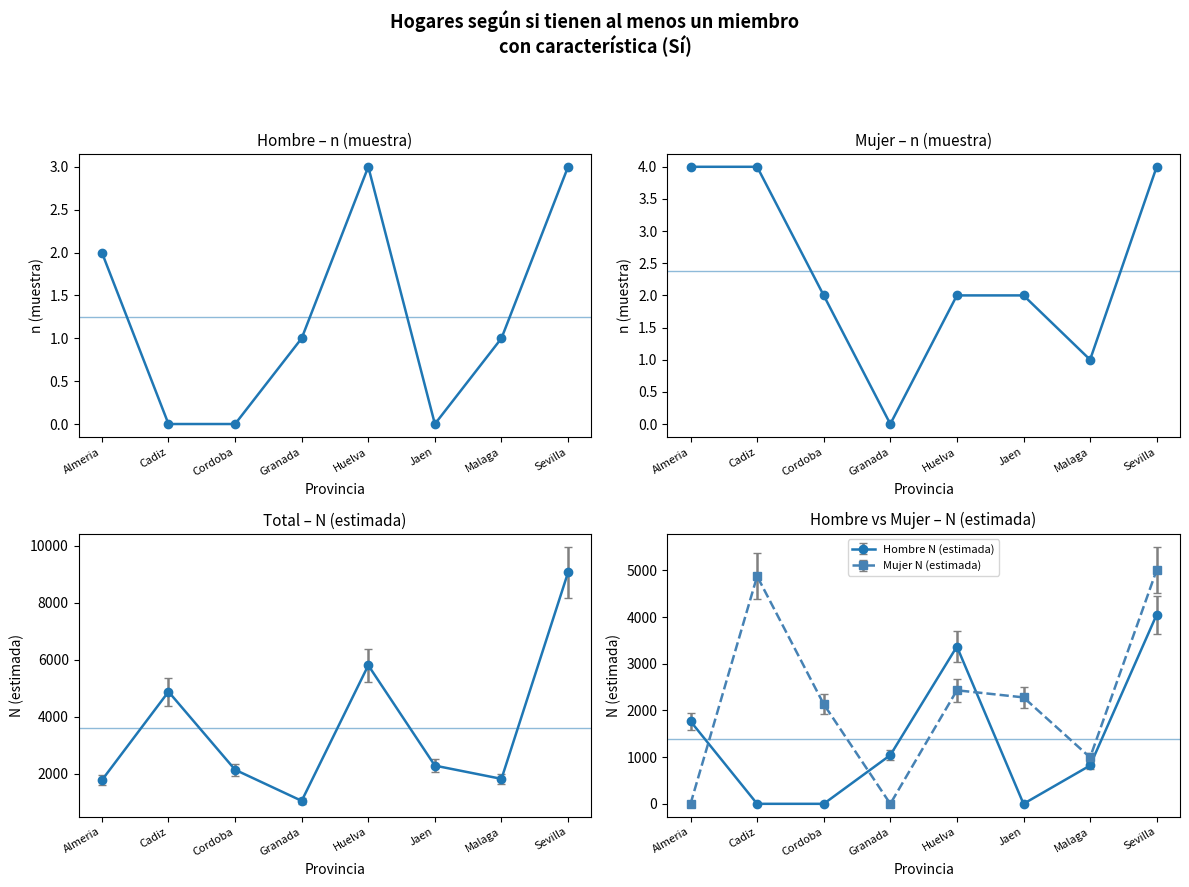

The value of Mujer n (muestra) at Granada is 2. True or false?

False